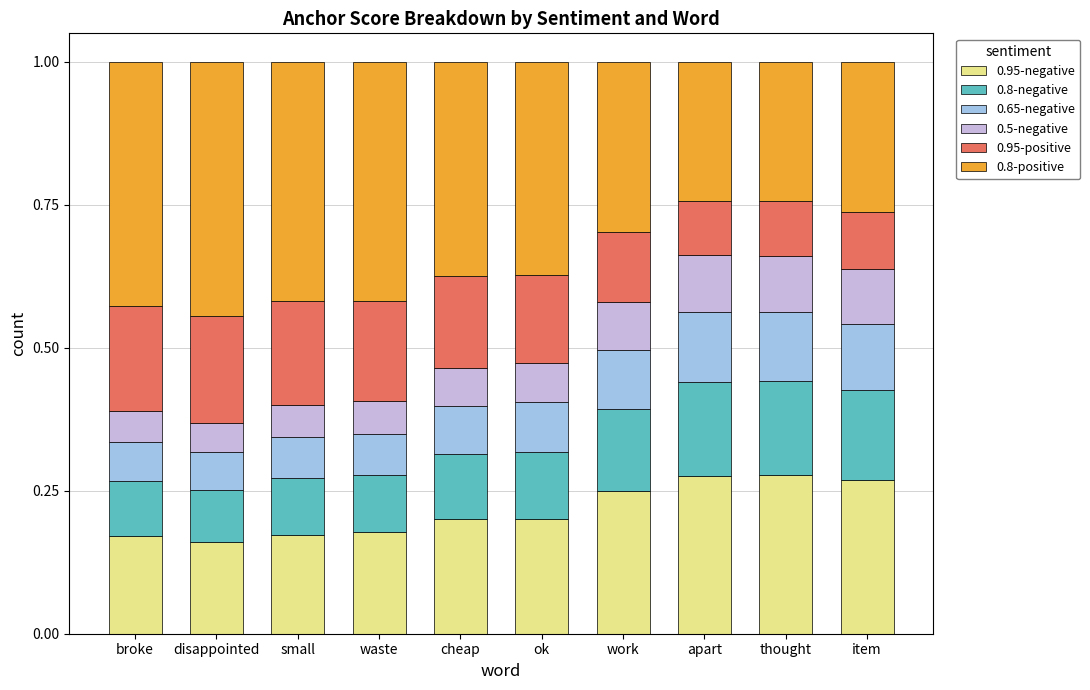

The value of 0.95-negative at ok is 0.3. True or false?

False